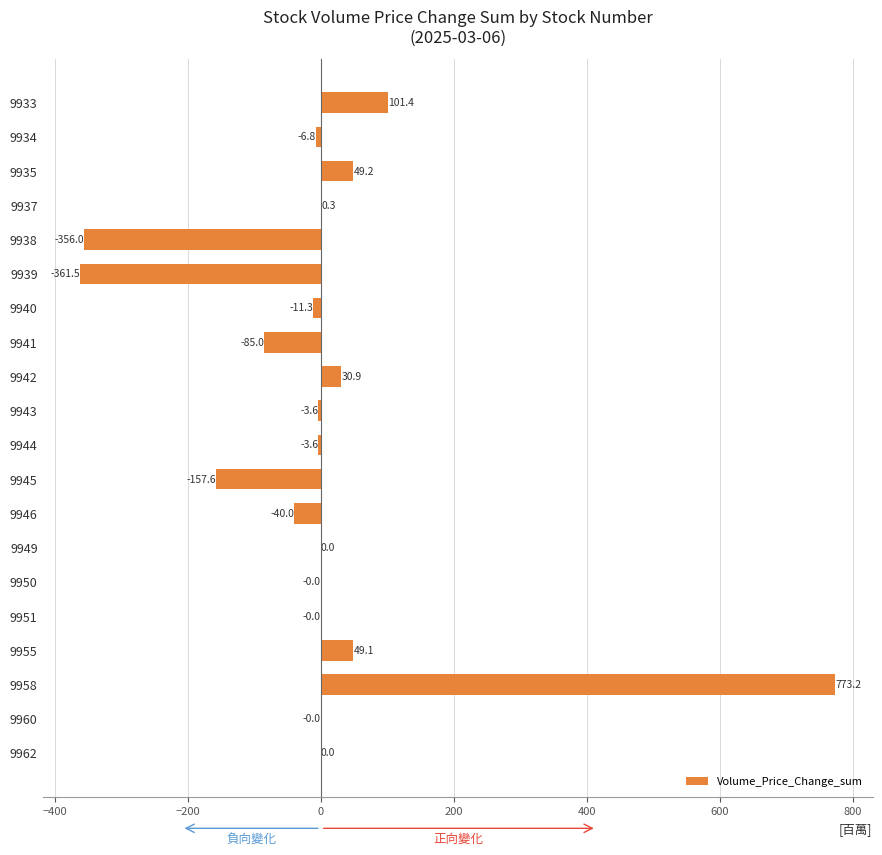

Read the value at 9940.

-11.3